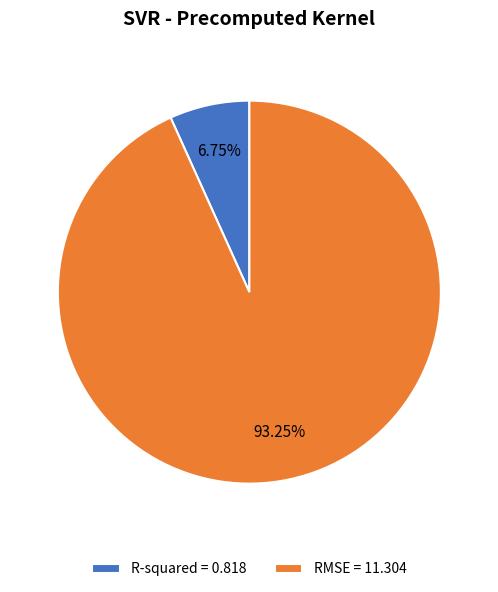

Count the number of slices in the pie.

2